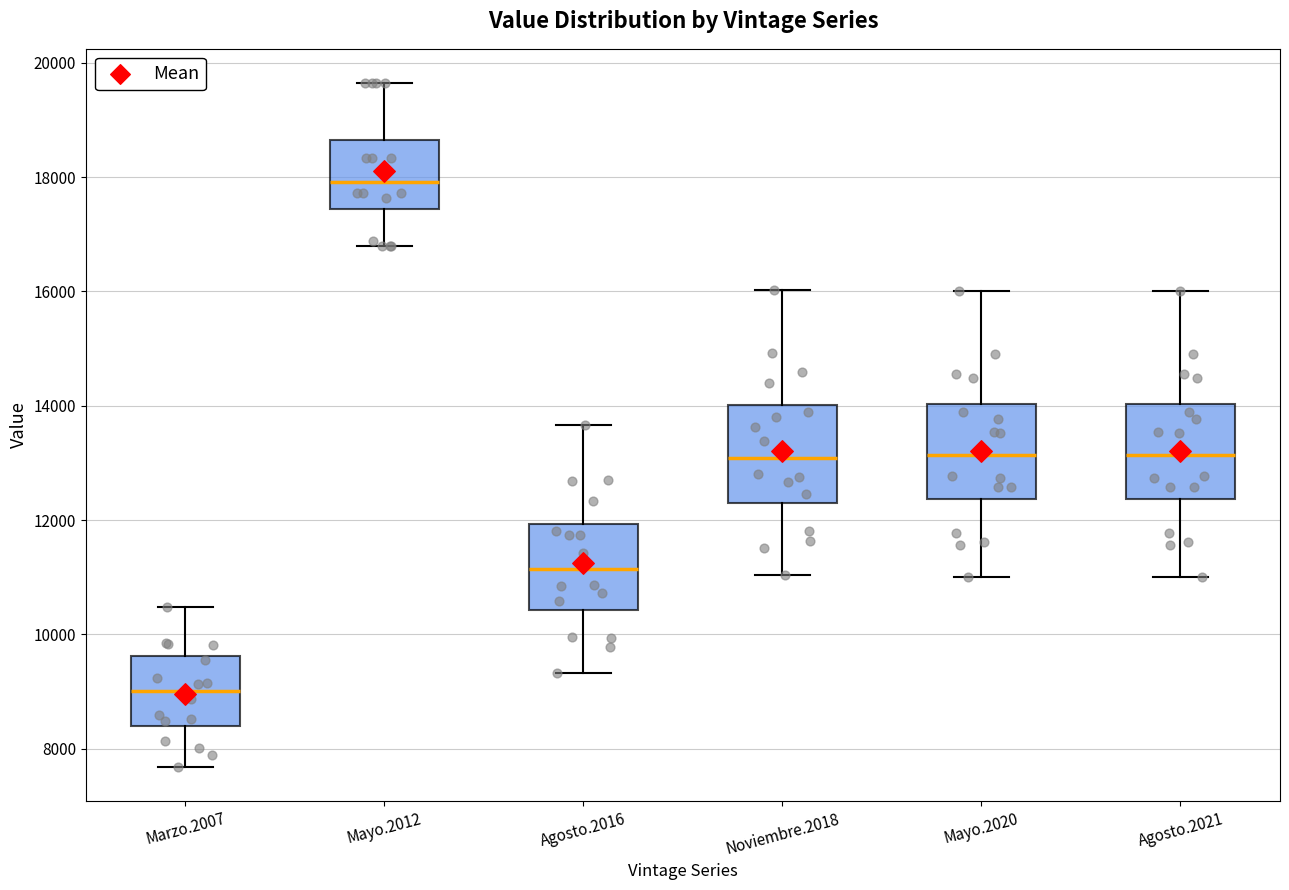

Reading left to right, transcribe this box plot: for each box, give where its median line is, the range the box spans, and where its two whiskers end, as read against the y-axis. The values are not printed on the chart, so give them approximately, as read against the axis.

Marzo.2007: median 9000, box 8400 to 9600, whiskers 7600 to 10400
Mayo.2012: median 18000, box 17400 to 18600, whiskers 16800 to 19600
Agosto.2016: median 11200, box 10400 to 12000, whiskers 9400 to 13600
Noviembre.2018: median 13000, box 12200 to 14000, whiskers 11000 to 16000
Mayo.2020: median 13200, box 12400 to 14000, whiskers 11000 to 16000
Agosto.2021: median 13200, box 12400 to 14000, whiskers 11000 to 16000